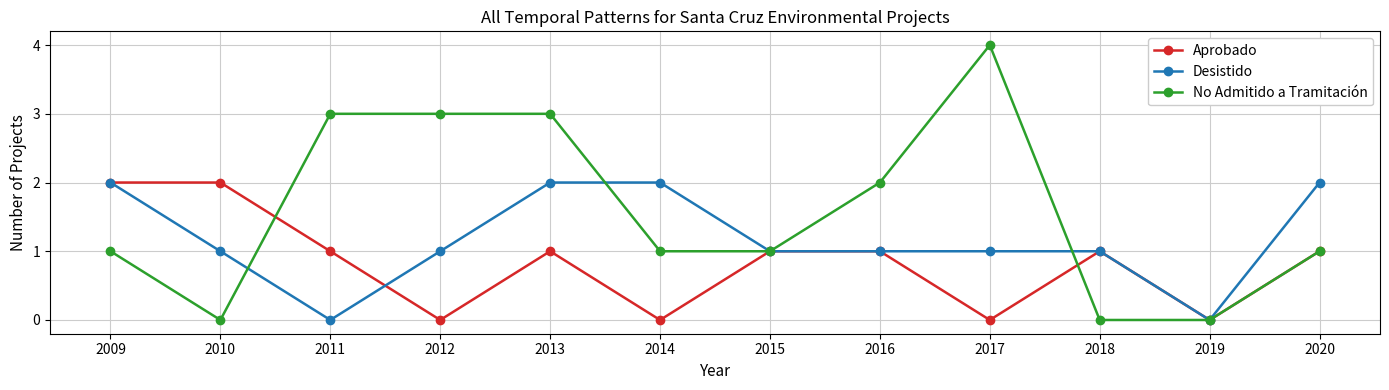

Does the chart display data point markers on the line(s)?

Yes